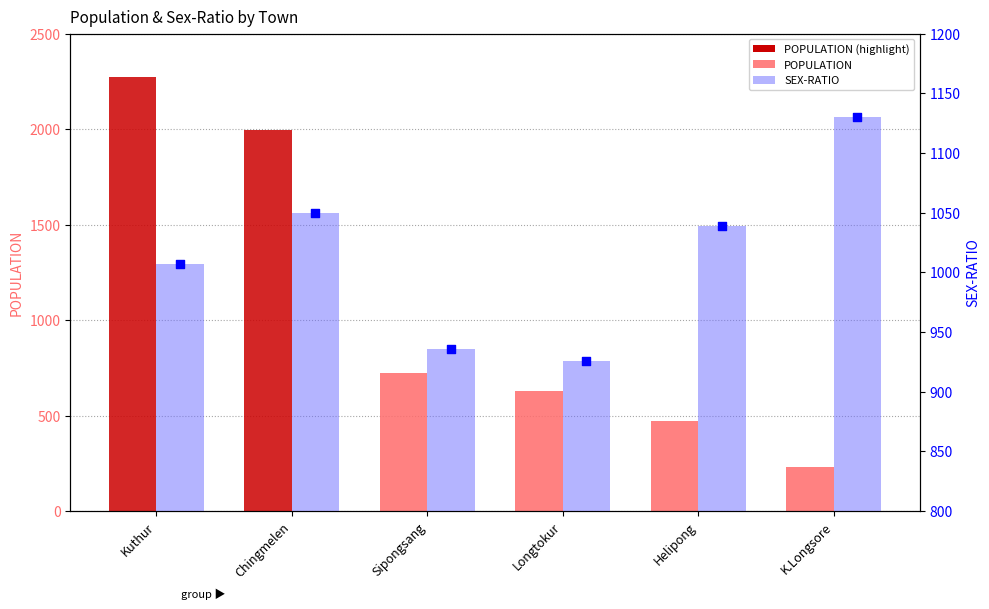

What is the change in value from Chingmelen to Longtokur?

-124